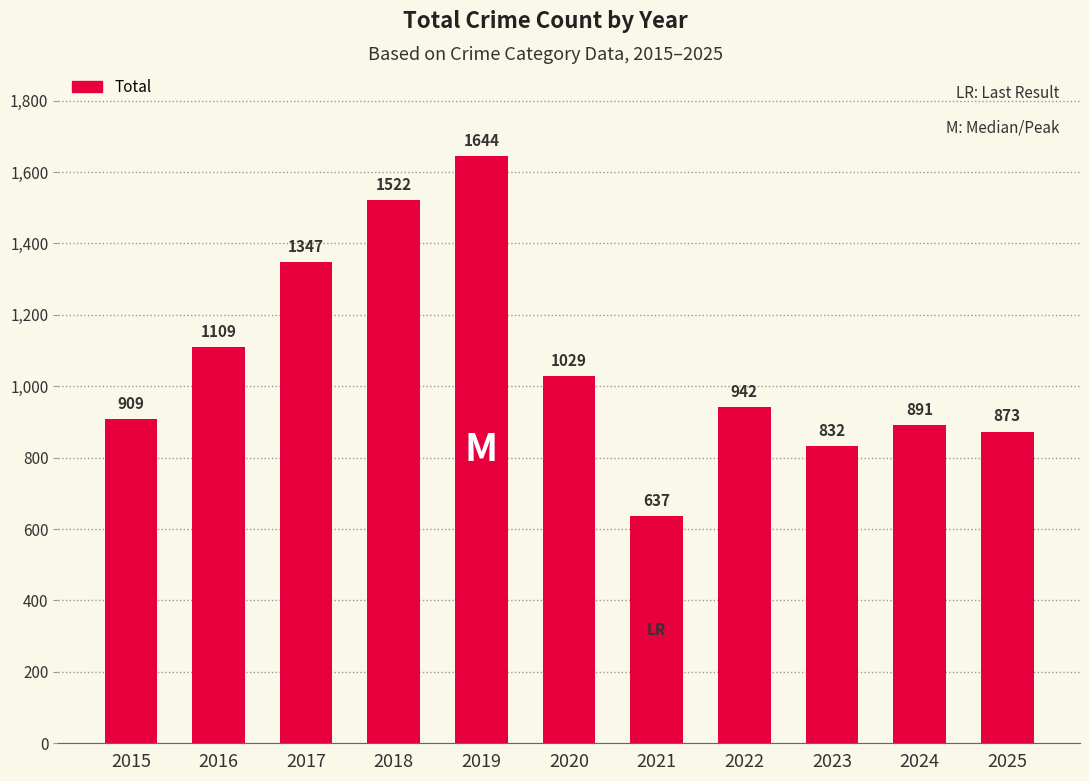

What is the smallest value displayed?

637